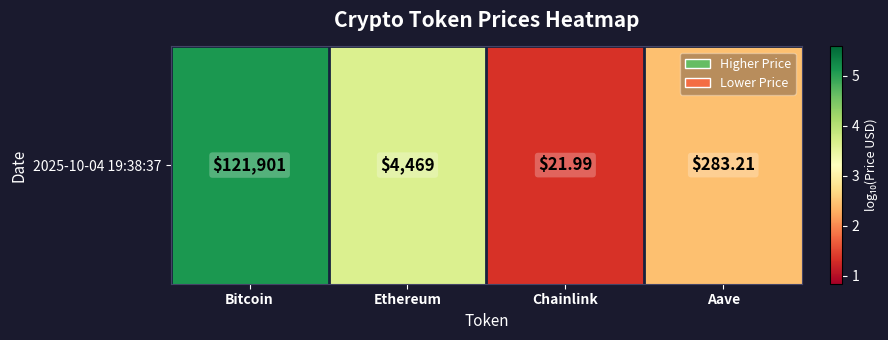

Reading left to right, transcribe all the data shown in this chart.

Bitcoin=5.1	Ethereum=3.7	Chainlink=1.3	Aave=2.5